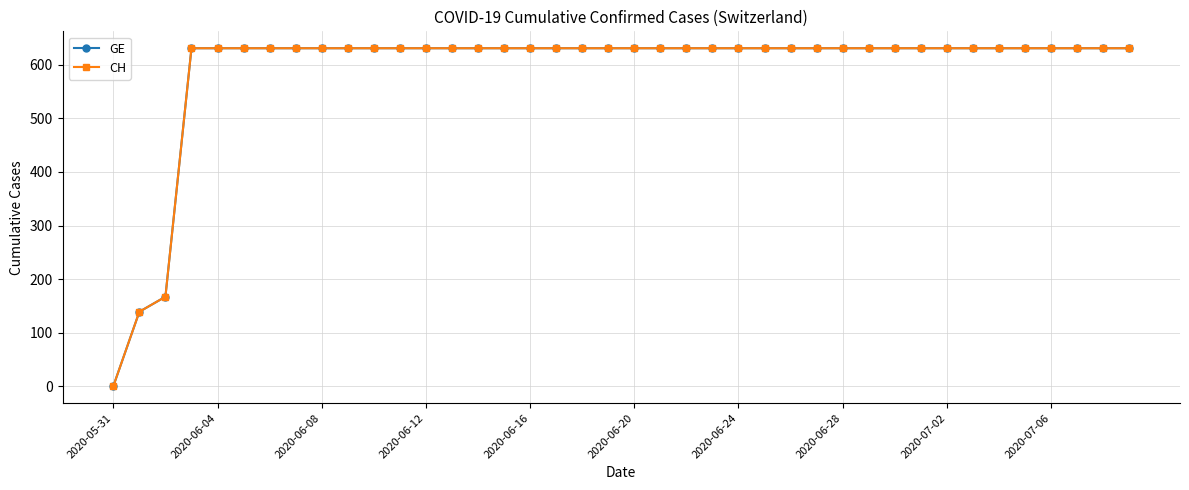

What is the value of the CH point at the 6th from the left?

631